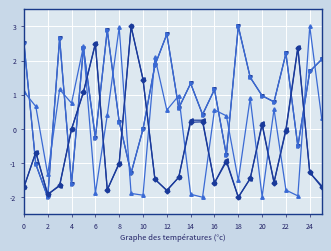

Count the number of categories in the chart.

26